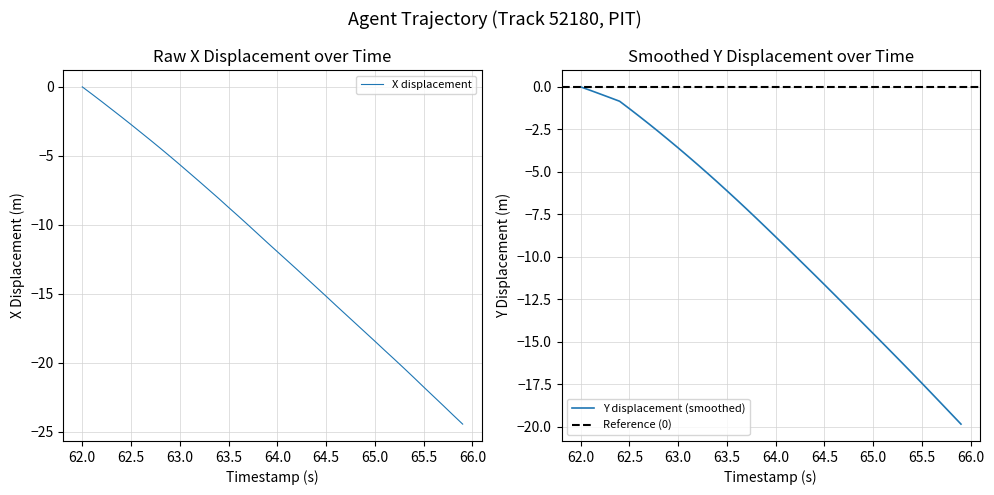

At which label does X displacement first exceed -11?

62.0